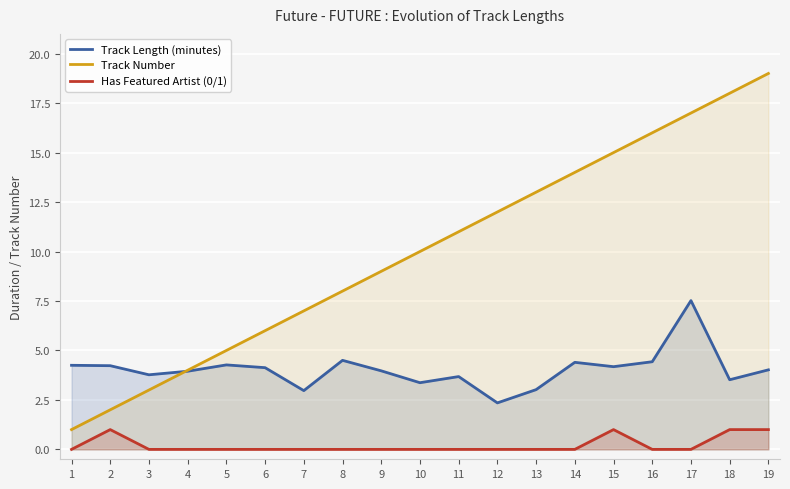

What is the total value across all series at 17?

24.5